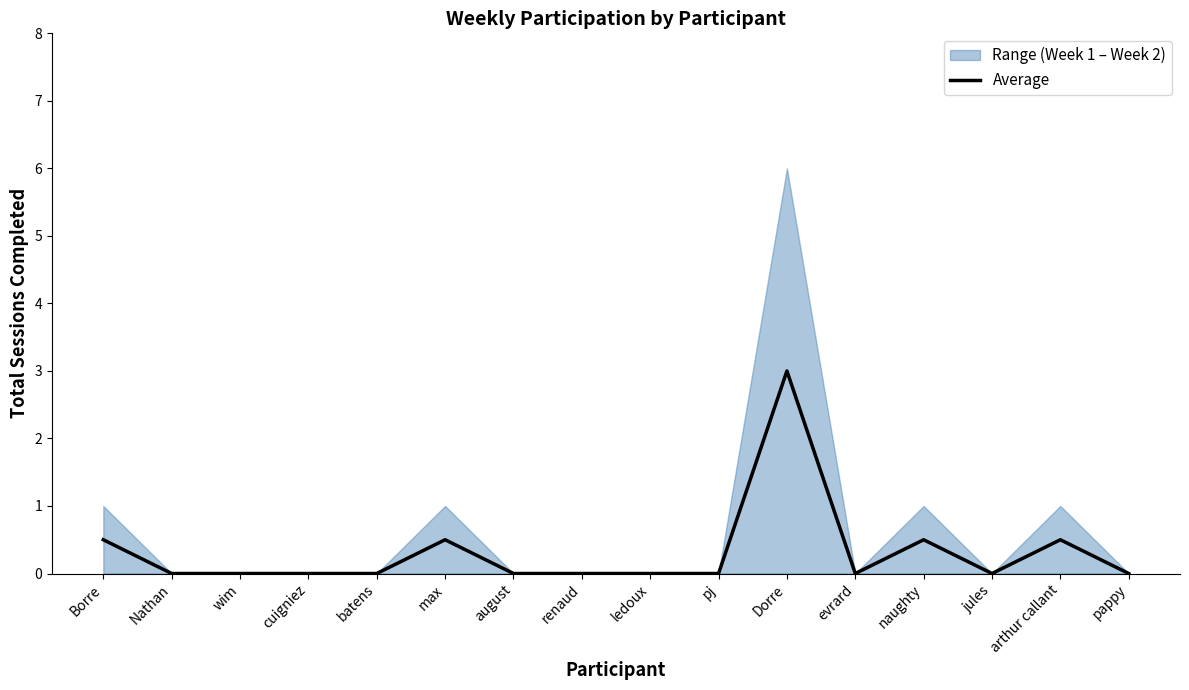

Rank the categories by value from lowest to highest.

Nathan, wim, cuigniez, batens, august, renaud, ledoux, pj, evrard, jules, pappy, Borre, max, naughty, arthur callant, Dorre